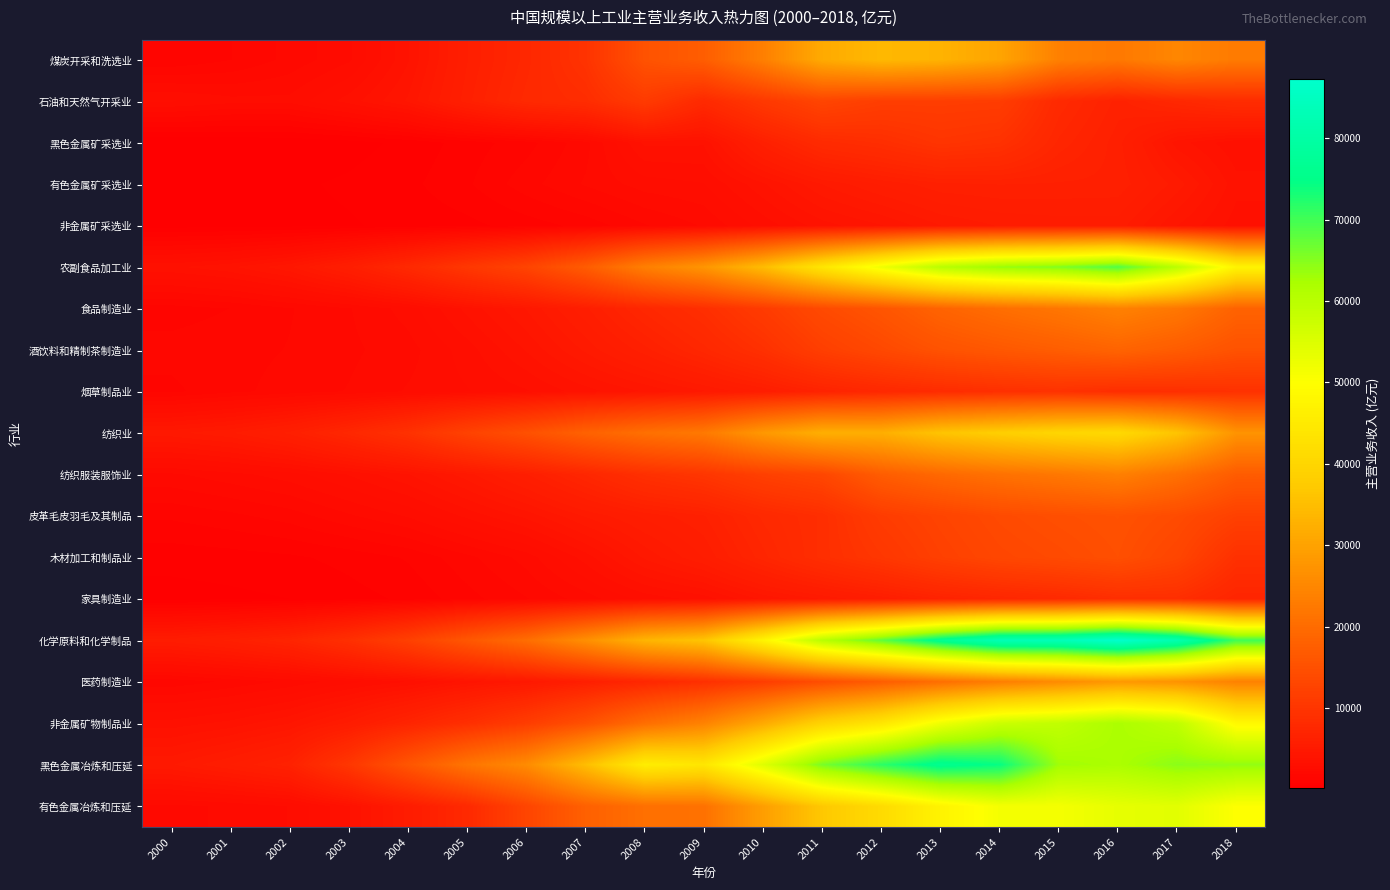

What is the total value across all series at 2014?

555371.5